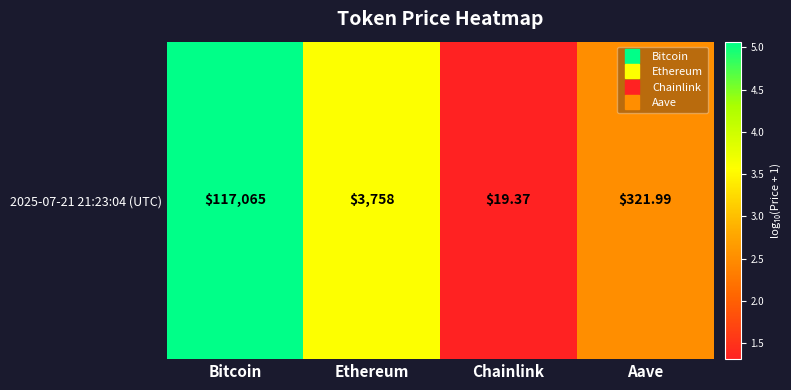

True or false: the data shows 3.6 at Ethereum.

True